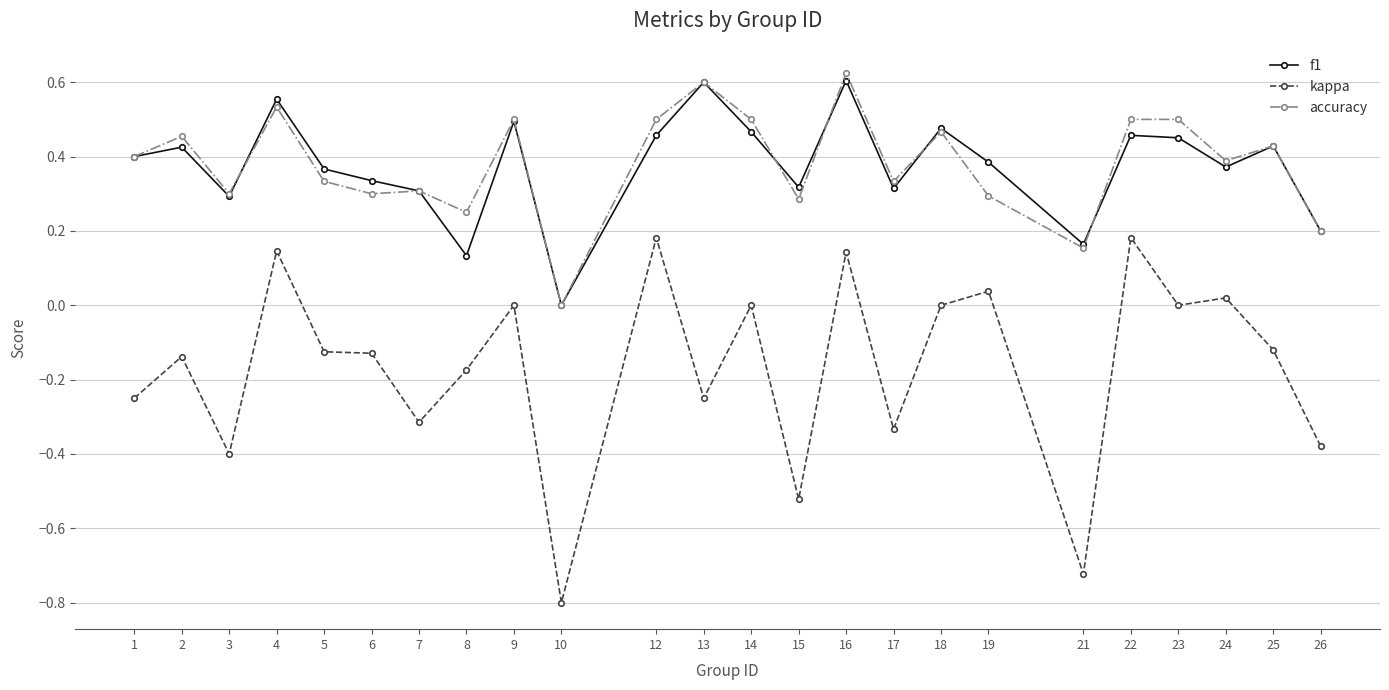

Is this an area chart (filled region under the line)?

No